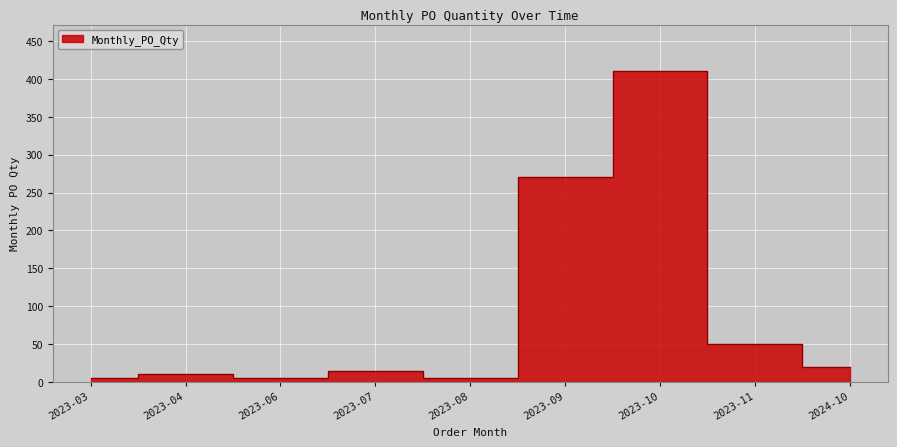

At which label is the value closest to 207?

2023-09